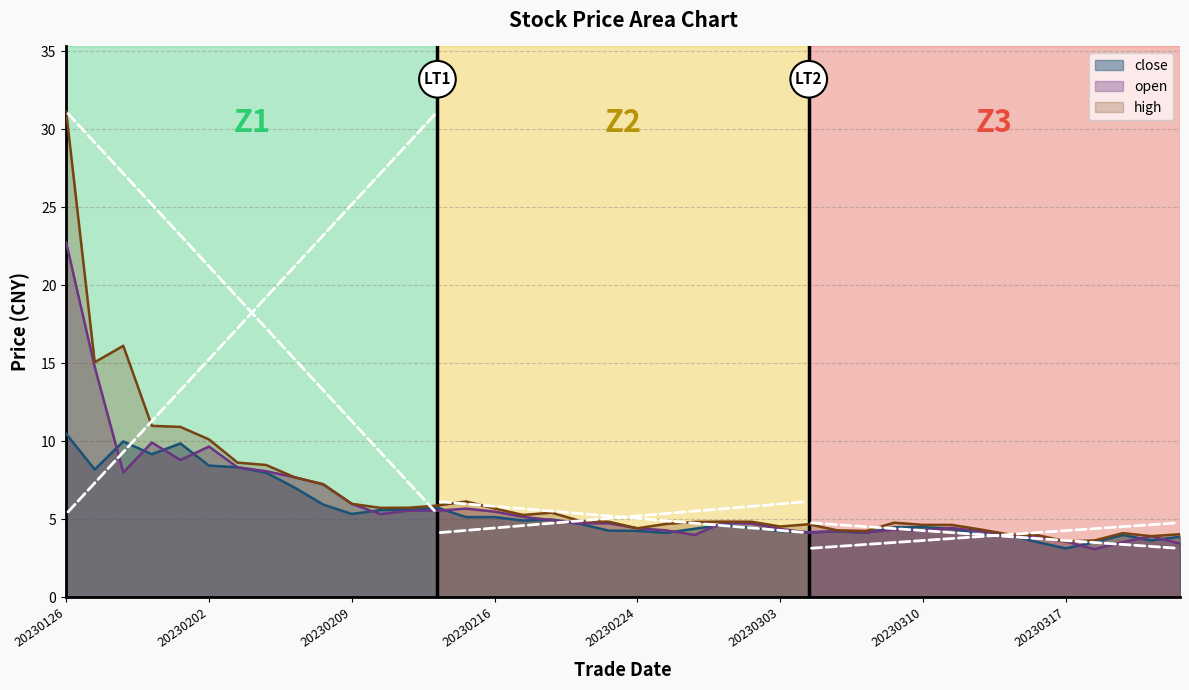

What is the minimum value for close?

3.1